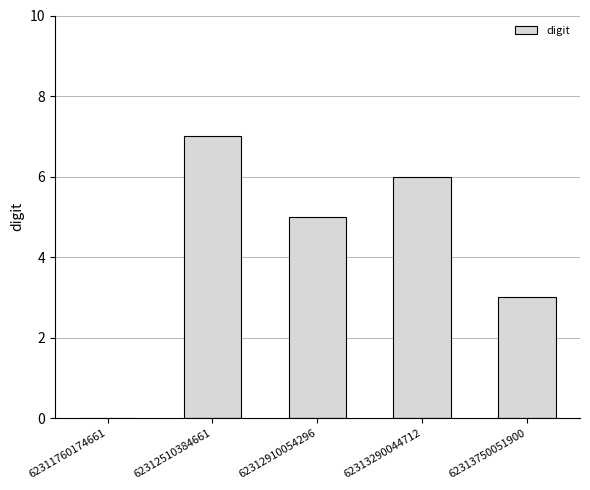

Count the number of categories in the chart.

5